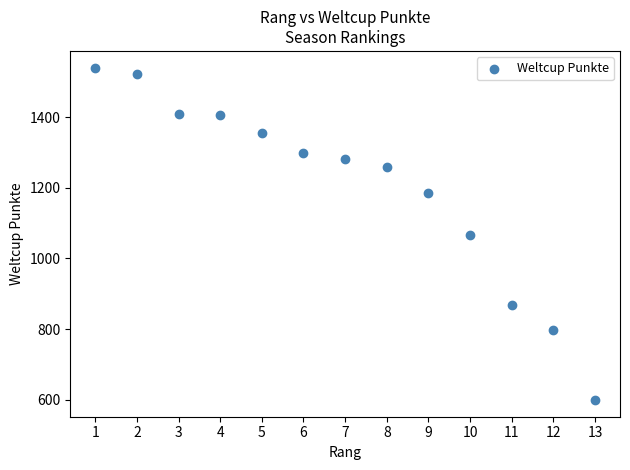

What is the range of X values (max minus min)?

12